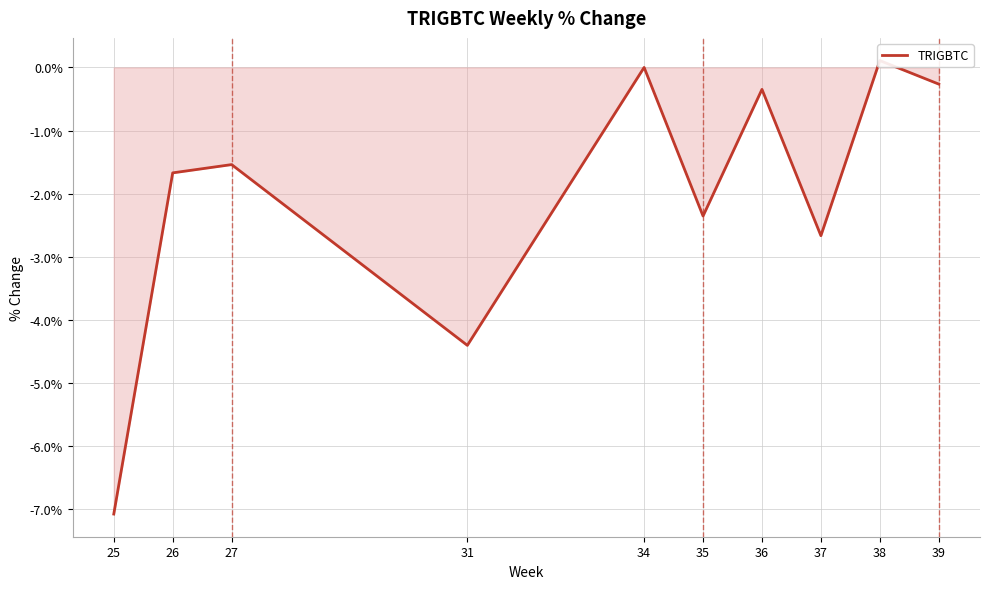

How many values are below zero?

8